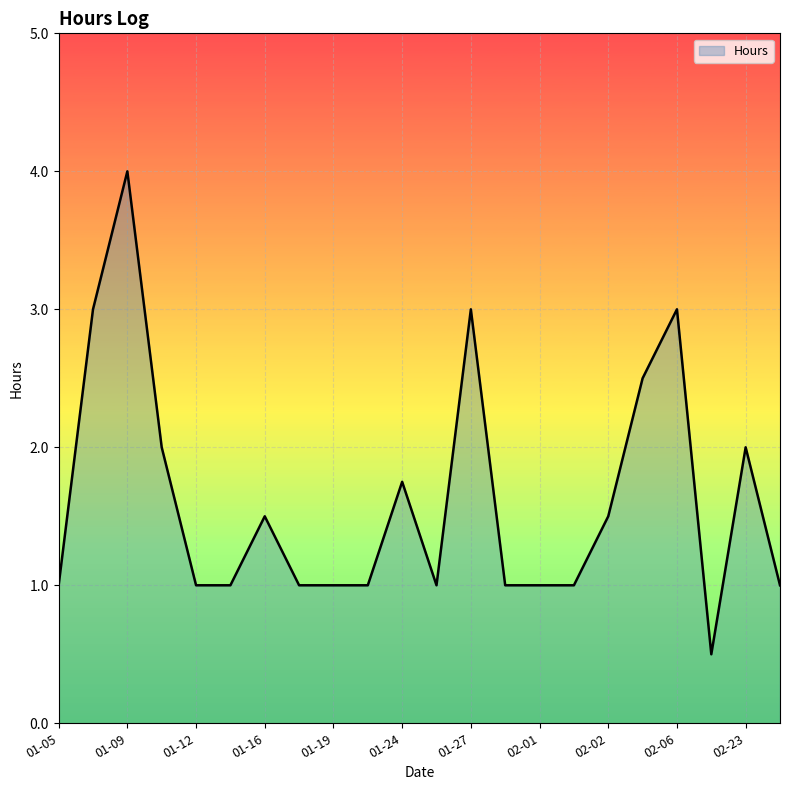

What is the greatest value displayed?

4.0